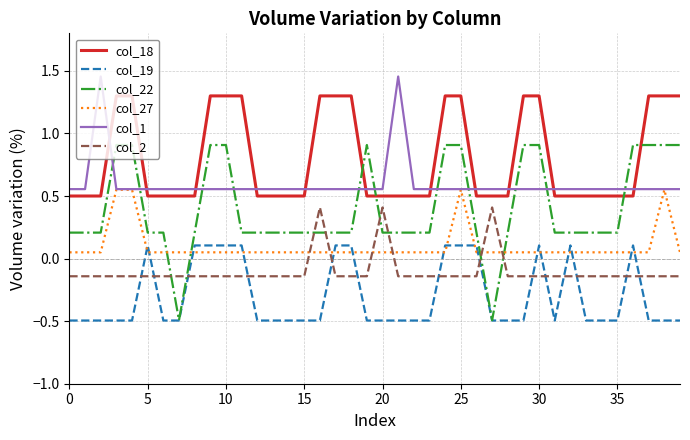

Which series has the largest range (max minus min)?

col_22